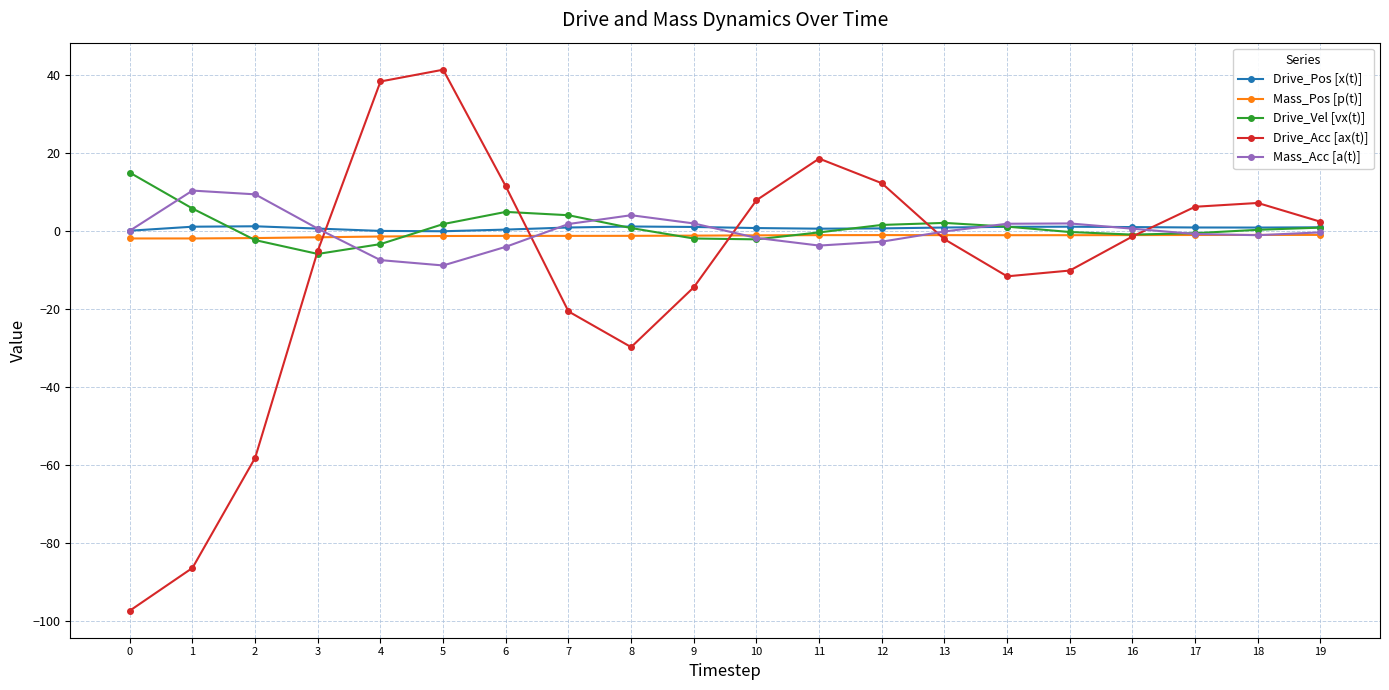

How many lines are shown in the chart?

5